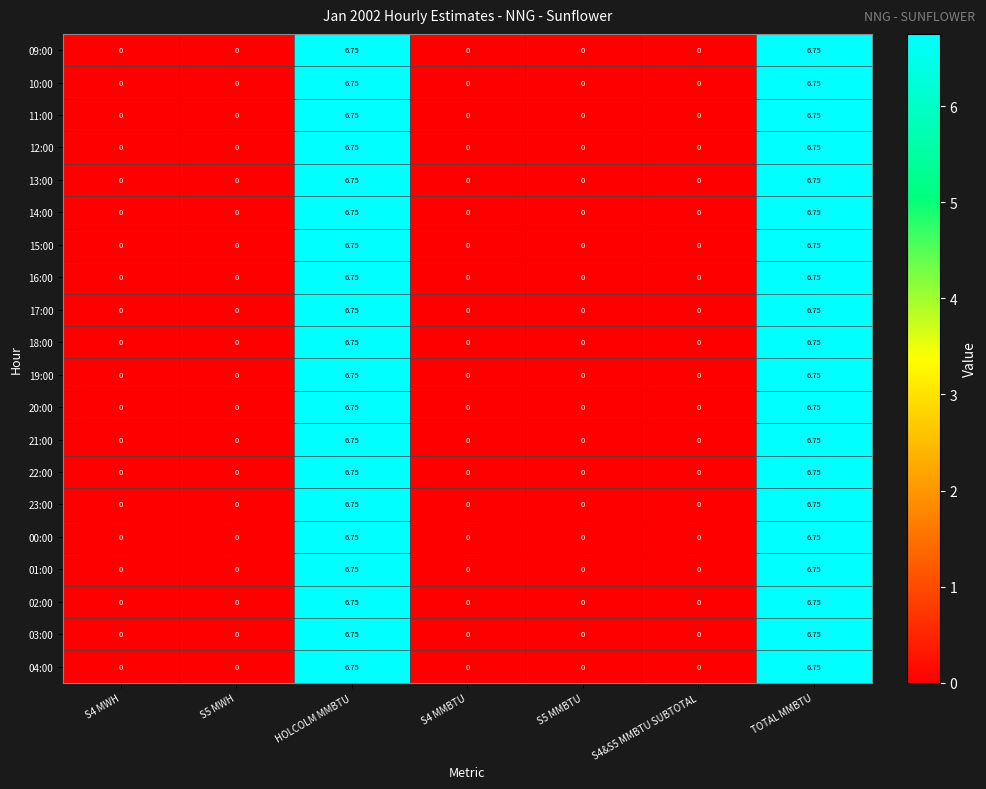

List the series in order of their peak value, highest first.

09:00, 10:00, 11:00, 12:00, 13:00, 14:00, 15:00, 16:00, 17:00, 18:00, 19:00, 20:00, 21:00, 22:00, 23:00, 00:00, 01:00, 02:00, 03:00, 04:00